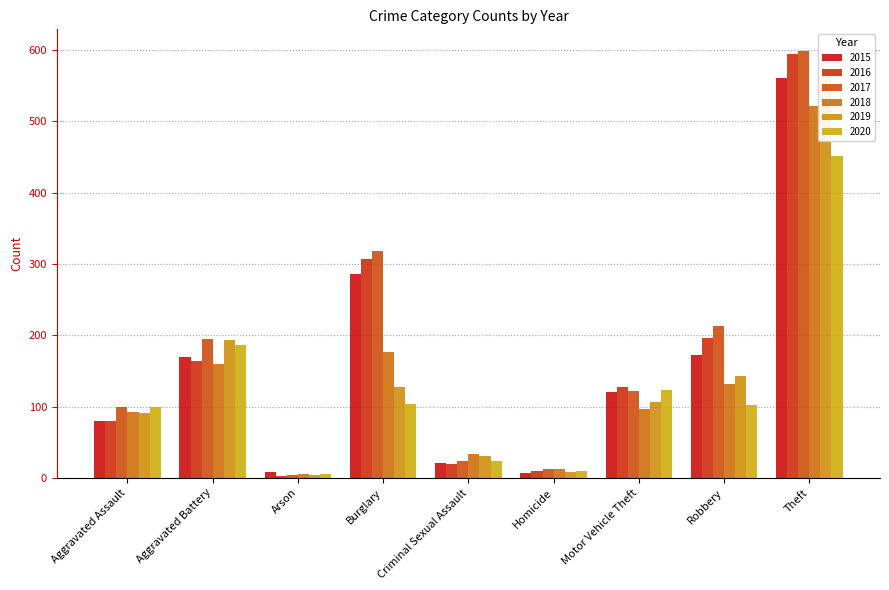

What are all the series names shown in the legend?

2015, 2016, 2017, 2018, 2019, 2020